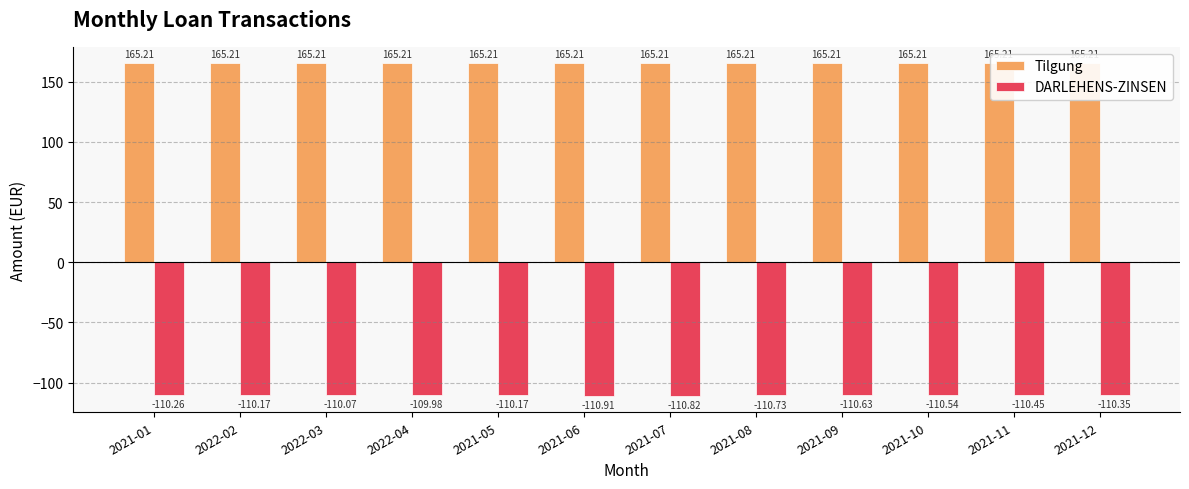

What is the smallest value displayed?

-110.9